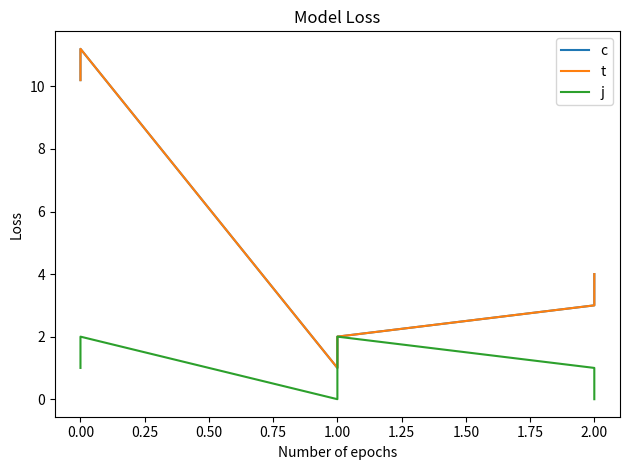

The value of c at 0.00 is 4.0. True or false?

False